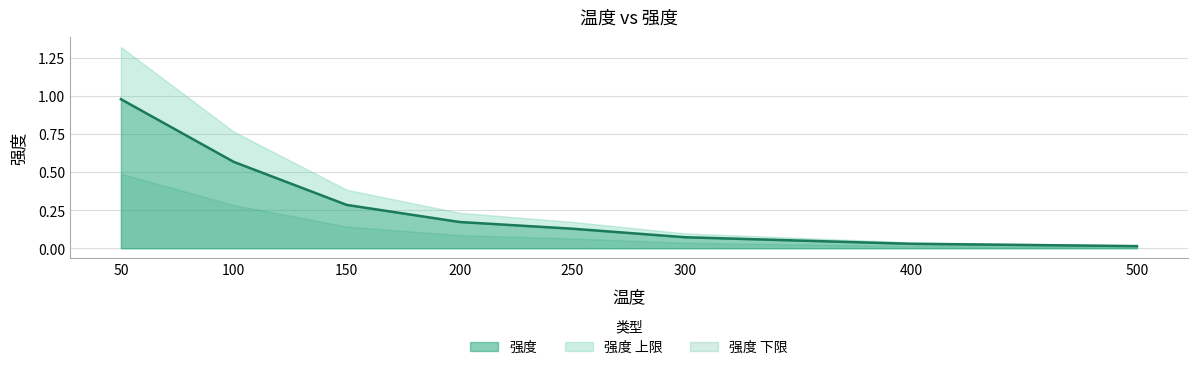

What is the change in value from 150 to 250?

-0.2